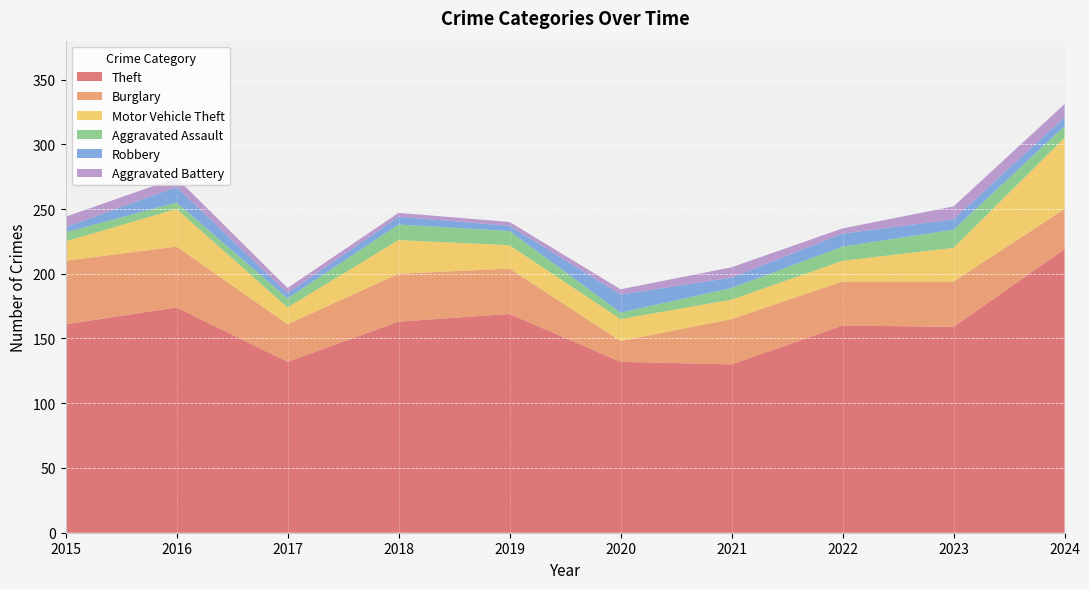

Reading left to right, what are all the values shown in this chart?

Theft: 2015=161	2016=174	2017=132	2018=163	2019=169	2020=132	2021=130	2022=160	2023=159	2024=219
Burglary: 2015=49	2016=47	2017=29	2018=37	2019=35	2020=16	2021=35	2022=34	2023=35	2024=31
Motor Vehicle Theft: 2015=15	2016=29	2017=13	2018=26	2019=18	2020=17	2021=15	2022=16	2023=26	2024=55
Aggravated Assault: 2015=7	2016=5	2017=7	2018=12	2019=11	2020=5	2021=9	2022=11	2023=14	2024=9
Robbery: 2015=4	2016=12	2017=4	2018=6	2019=4	2020=14	2021=8	2022=10	2023=8	2024=7
Aggravated Battery: 2015=8	2016=7	2017=4	2018=3	2019=3	2020=4	2021=8	2022=4	2023=10	2024=10